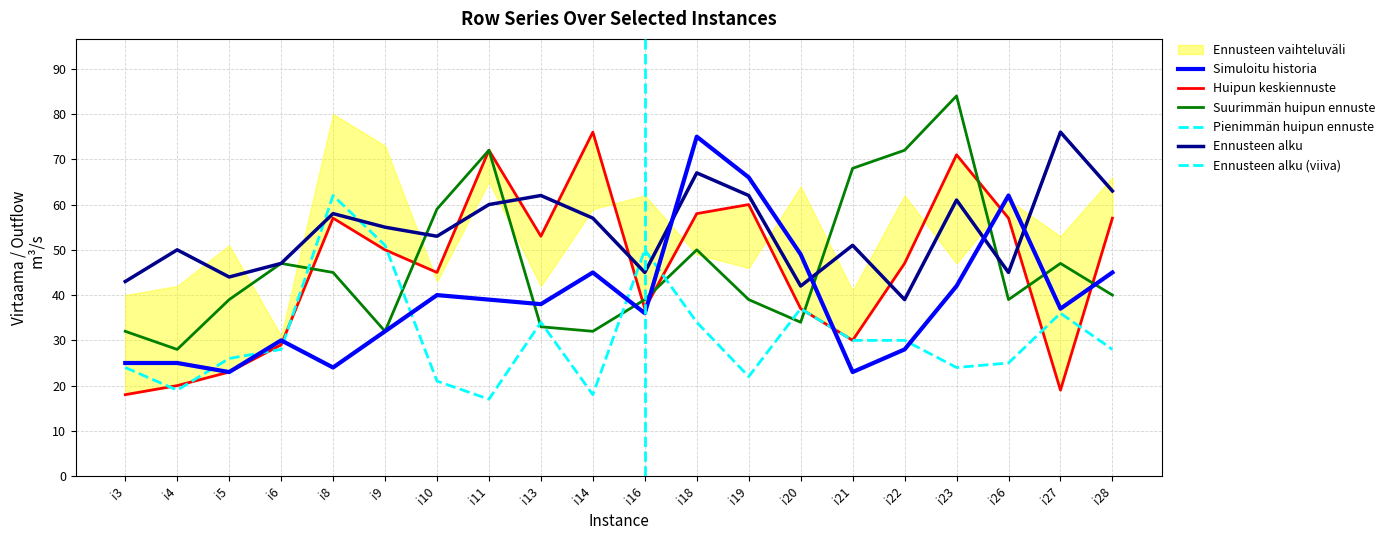

The value of pi27 at i20 is 56. True or false?

False